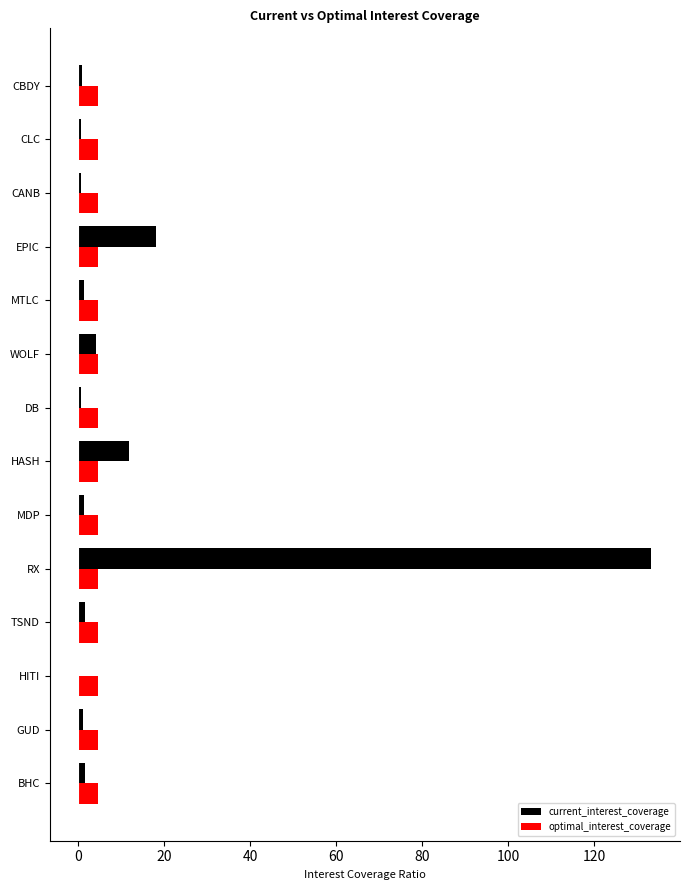

What is the sum of all optimal_interest_coverage values?

63.8